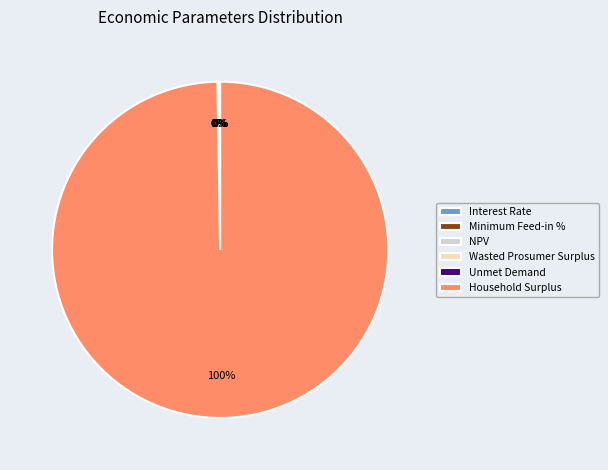

To the nearest percent, what percentage of the pie is Household Surplus?

100%